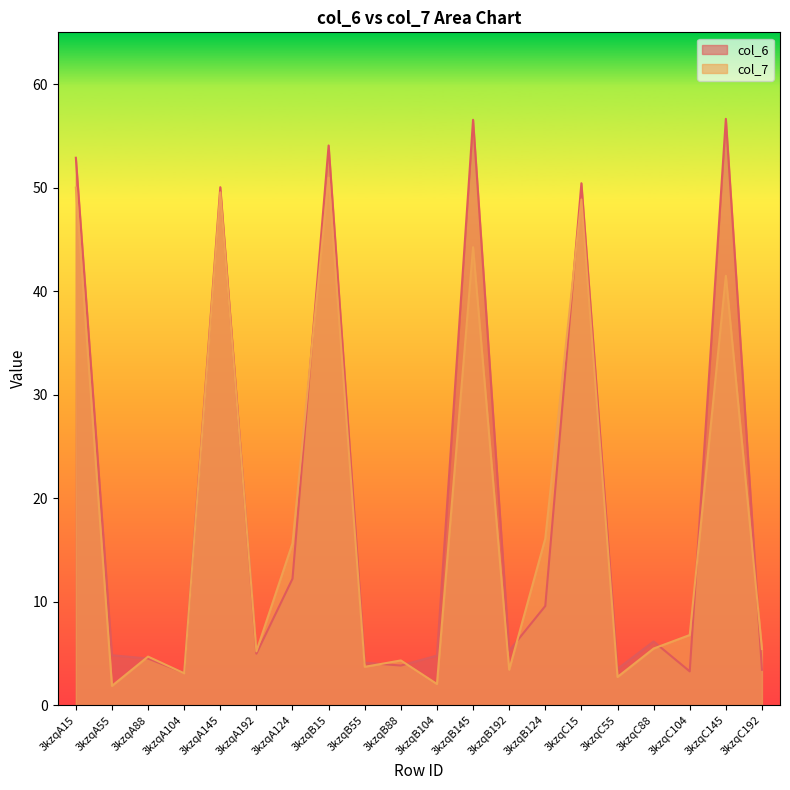

Reading left to right, list all the values displayed in this chart.

col_6: 52.9	4.8	4.5	3.1	50.0	5.0	12.2	54.1	4.1	3.8	4.8	56.6	5.3	9.6	50.4	3.5	6.1	3.3	56.6	3.4
col_7: 50.0	1.9	4.7	3.1	49.5	5.2	15.6	51.0	3.7	4.3	2.0	44.2	3.4	16.1	48.8	2.7	5.5	6.8	41.5	5.4